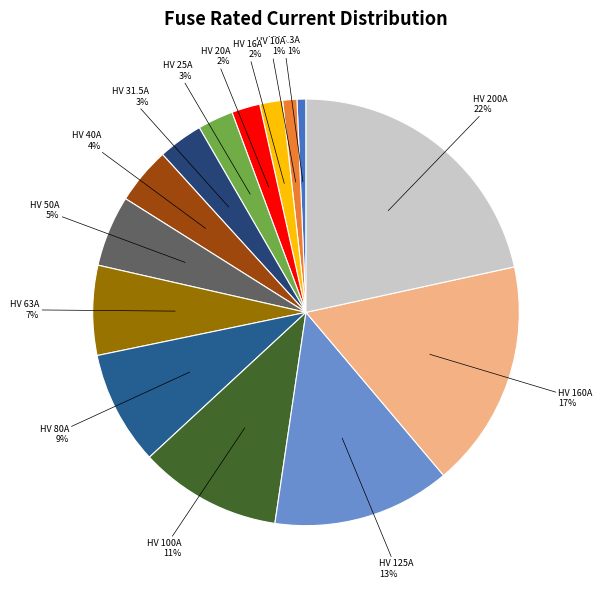

Combined, do HV 25A and HV 10A account for over 50%?

No